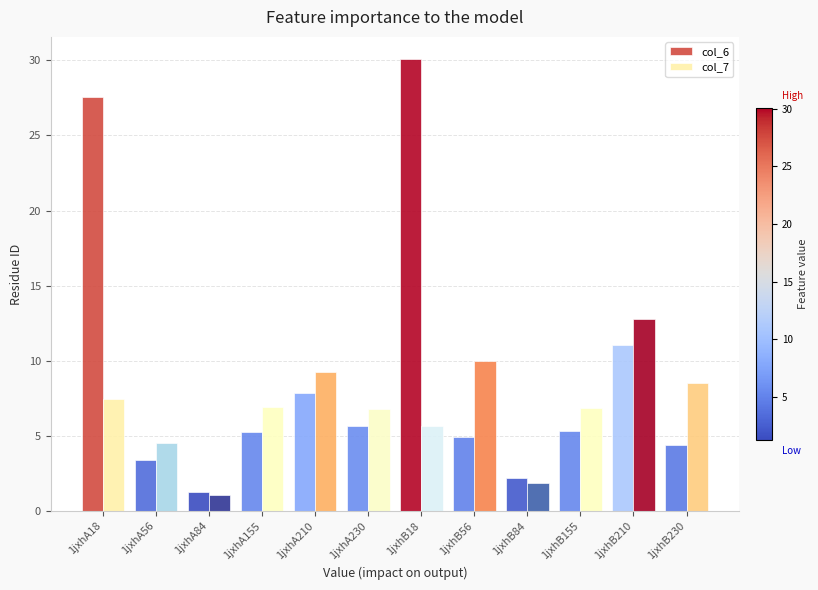

List the series in order of their overall mean, lowest first.

col_7, col_6